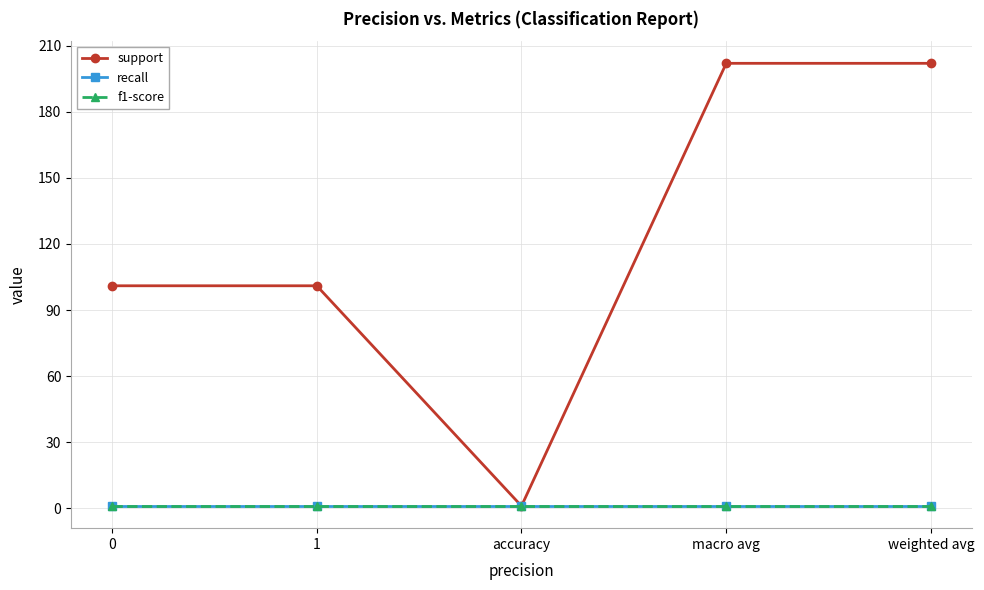

True or false: recall and f1-score cross at least once.

False